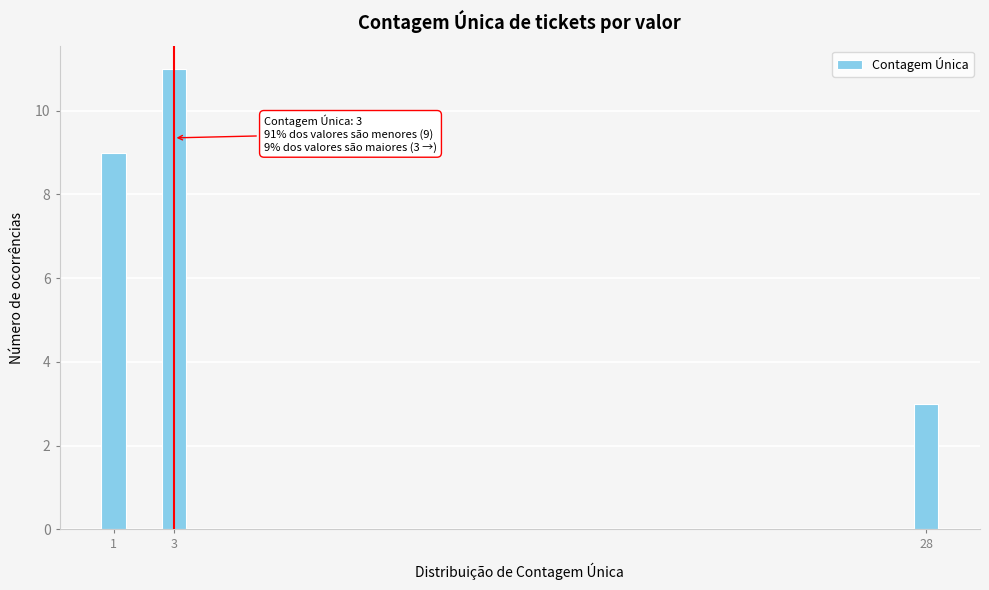

Reading right to left, transcribe all the data shown in this chart.

28=3	3=11	1=9